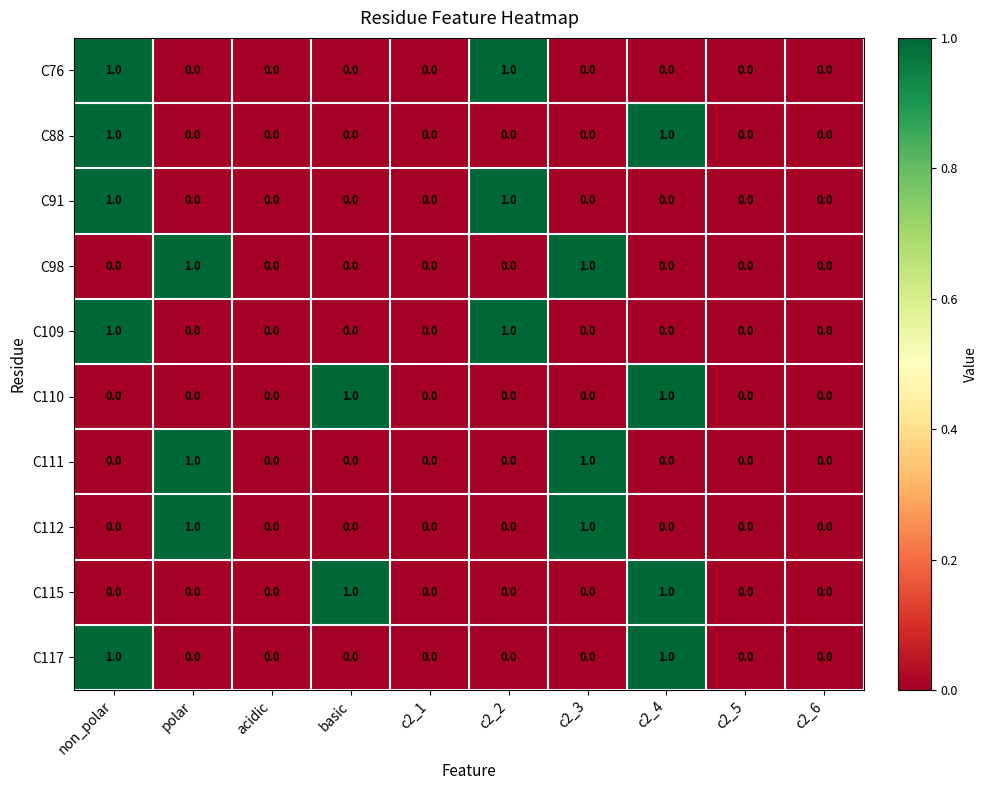

Count the C76 values in the range 0 to 1.

10